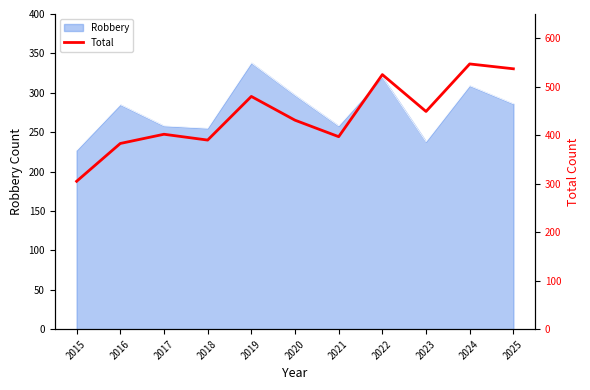

Which label corresponds to the smallest value in the chart?

2015